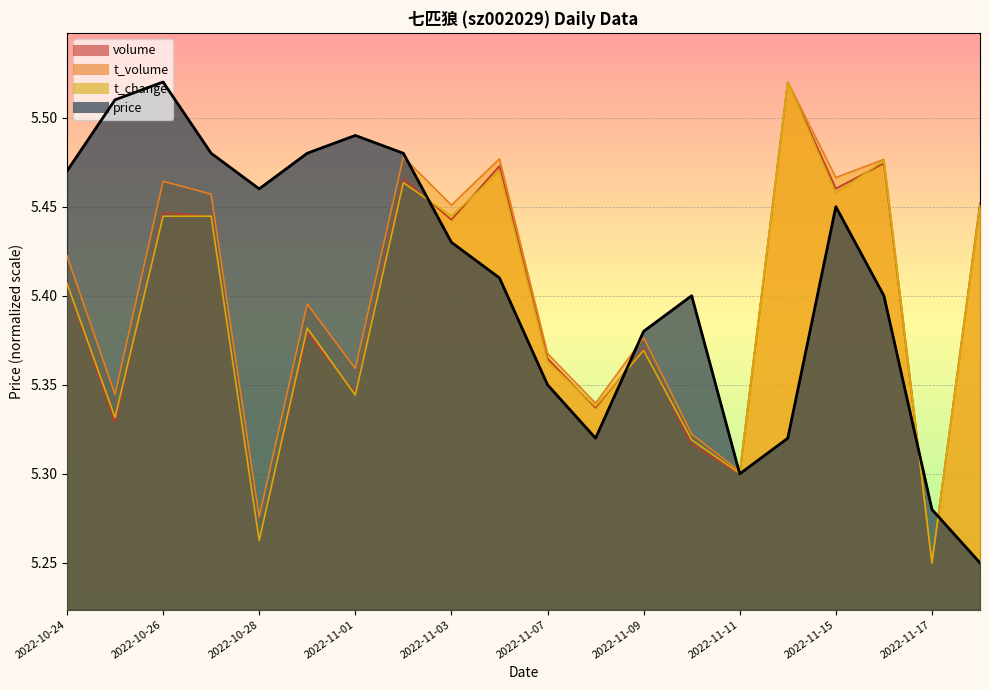

Where is t_change nearest to the value 5?

2022-11-17